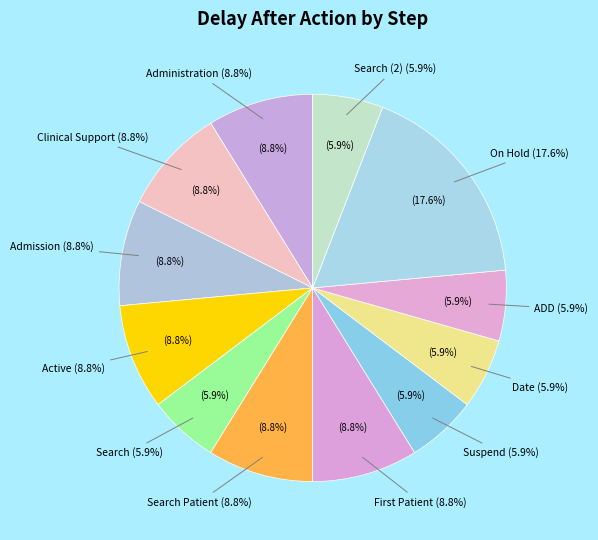

Rank the categories by value from lowest to highest.

Search, Suspend, Date, ADD, Search (2), Administration, Clinical Support, Admission, Active, Search Patient, First Patient, On Hold